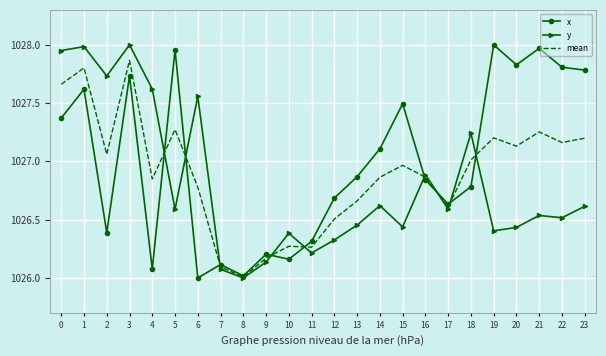

True or false: x has more than 2 points higher than both neighbors.

True